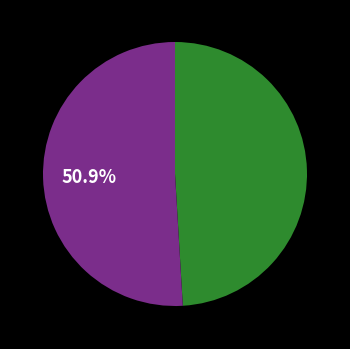

How many segments does this pie chart have?

2